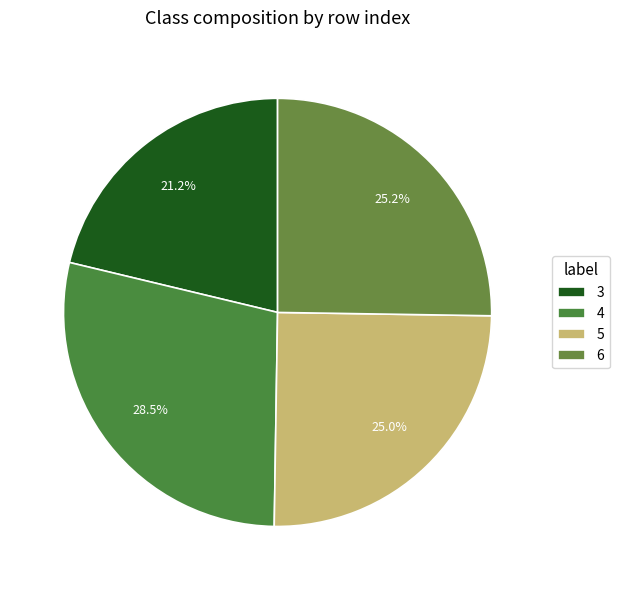

How many segments does this pie chart have?

4